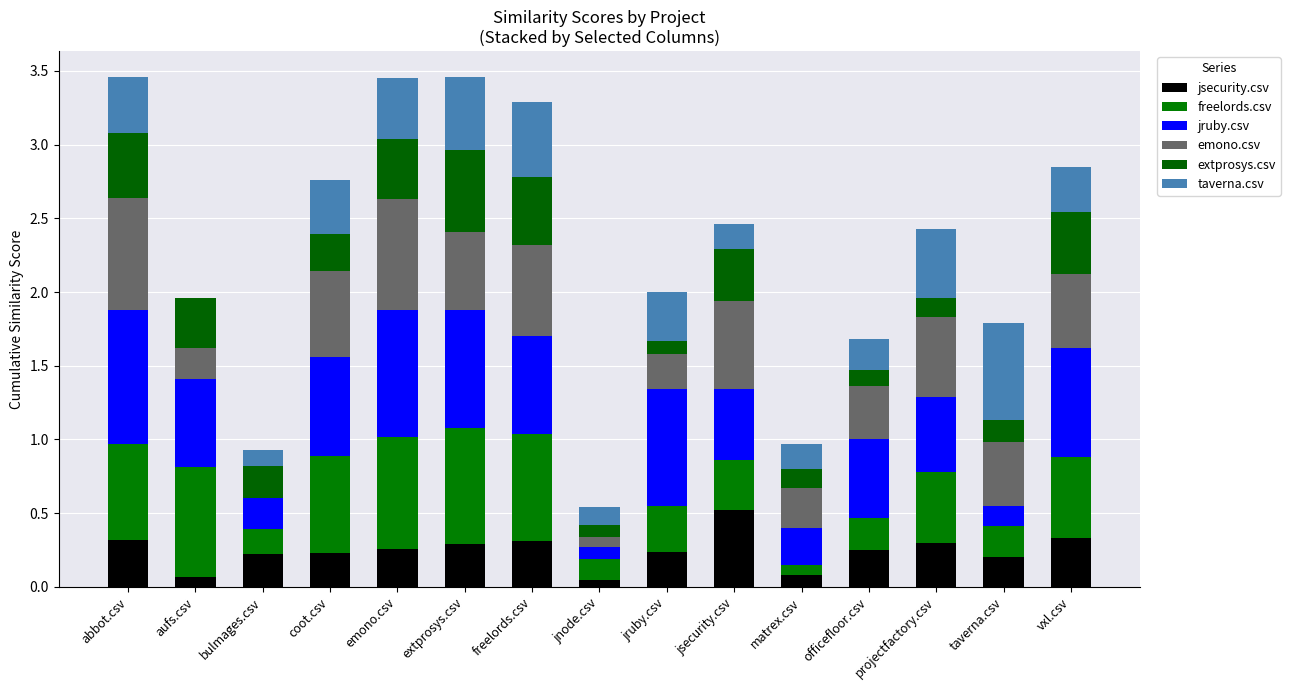

Which series has the largest total across all categories?

jruby.csv